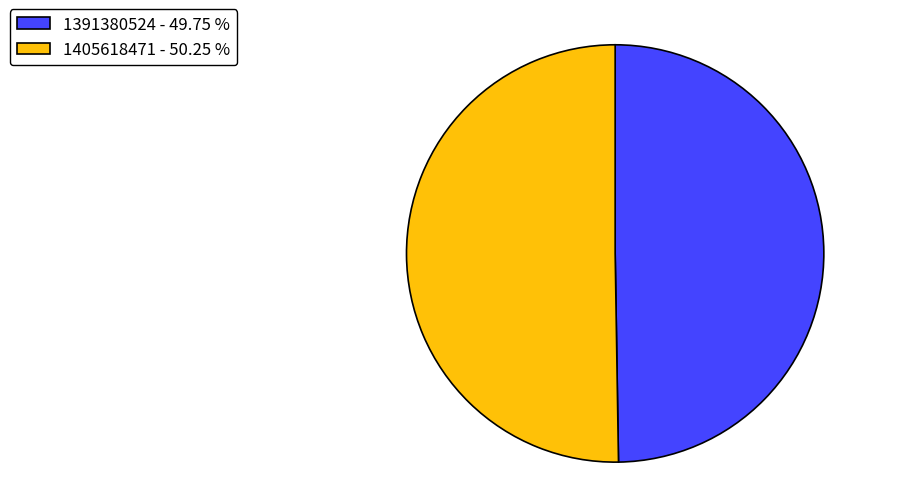

Combined, do 1391380524 - 49.75 % and 1405618471 - 50.25 % account for over 50%?

Yes